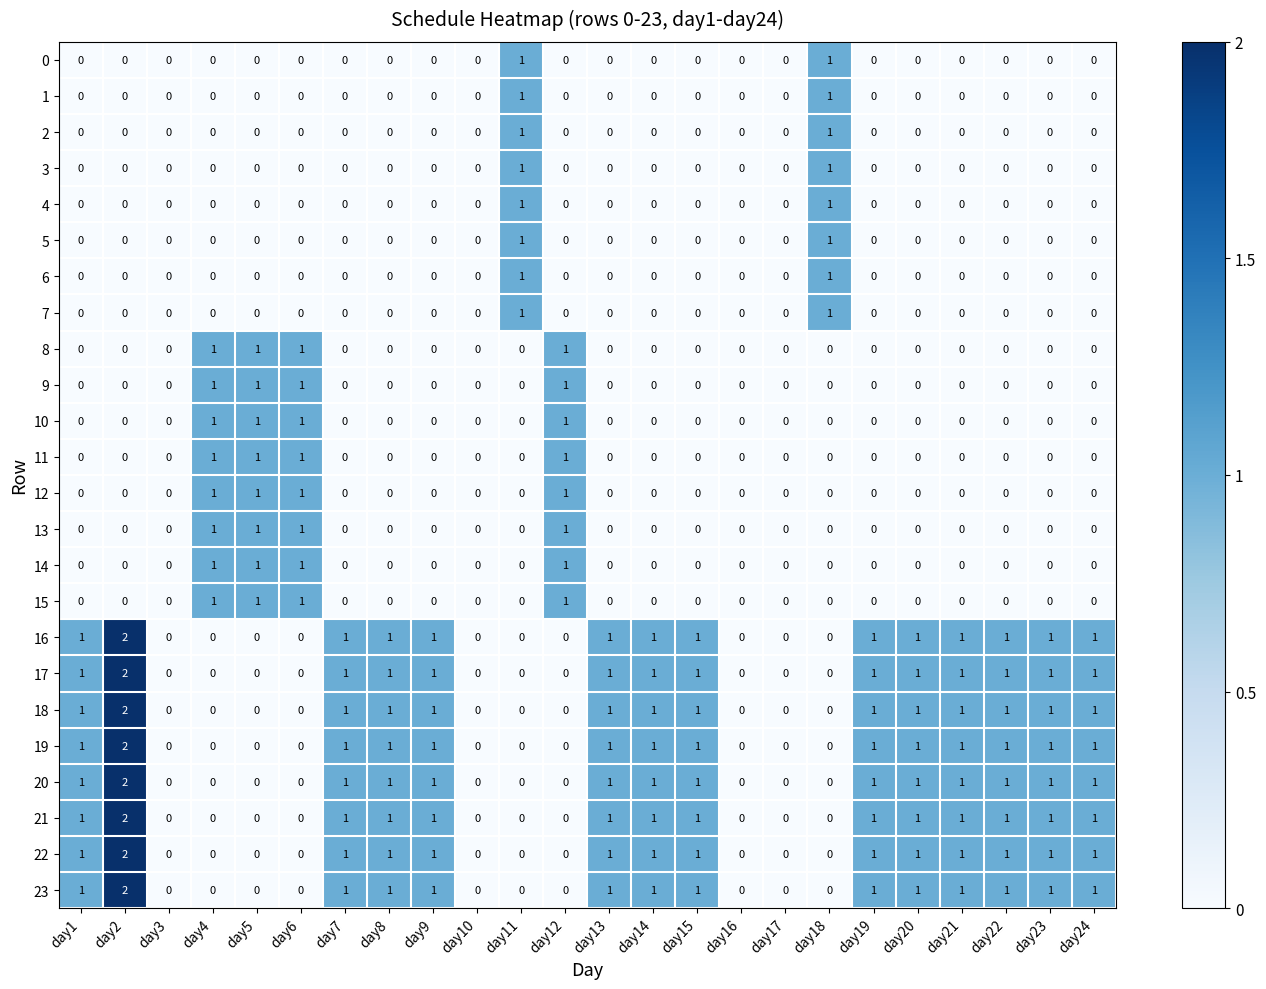

How many categories are shown in the chart?

24